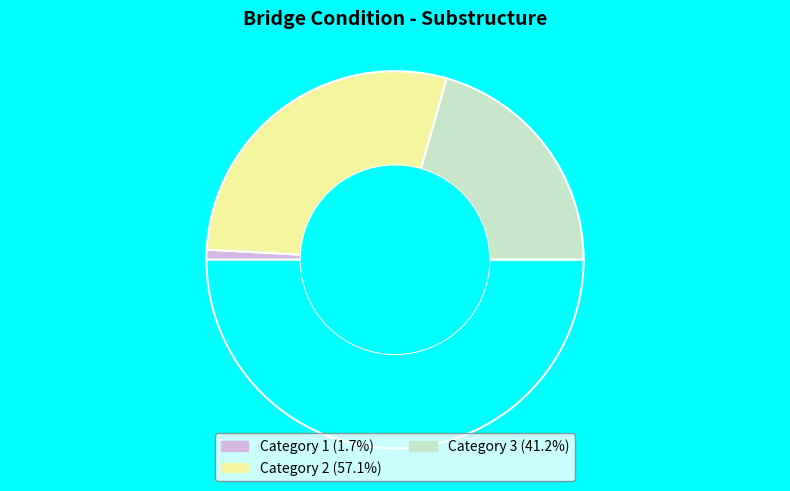

Count the number of slices in the pie.

4